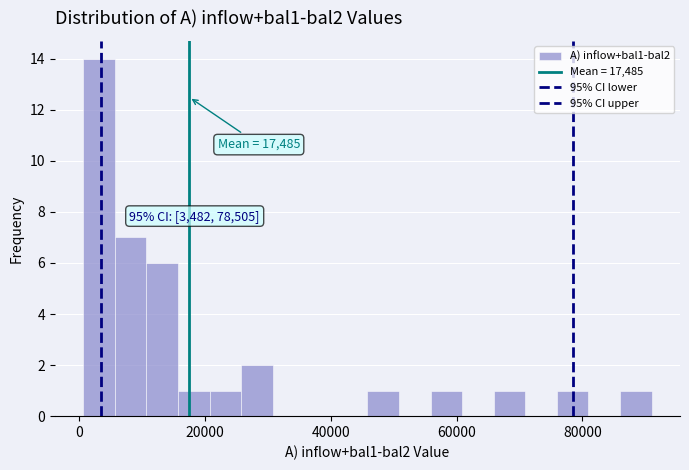

Read against the x-axis, roughly where is the centre of the tallest bar?

4000